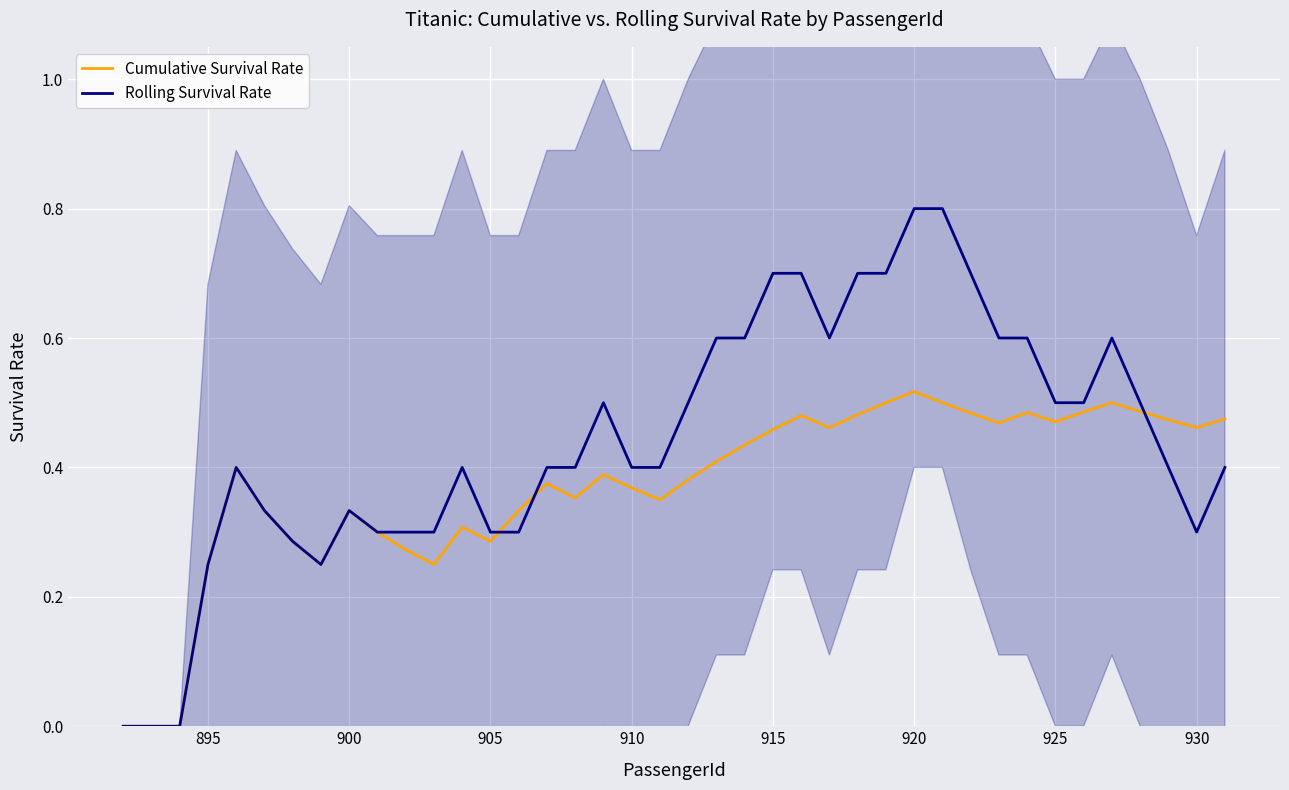

In Cumulative Survival Rate, how many points are higher than both neighbors (excluding endpoints)?

9